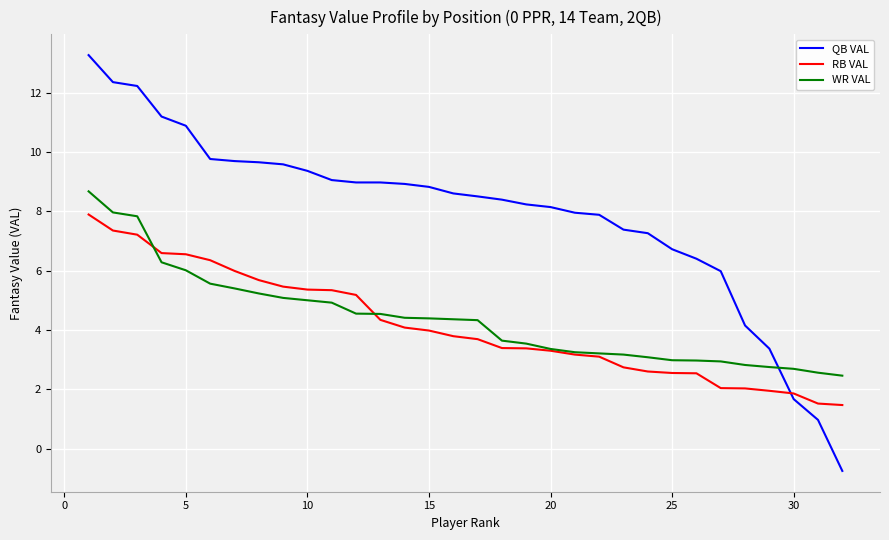

List the series in order of their peak value, highest first.

QB VAL, WR VAL, RB VAL